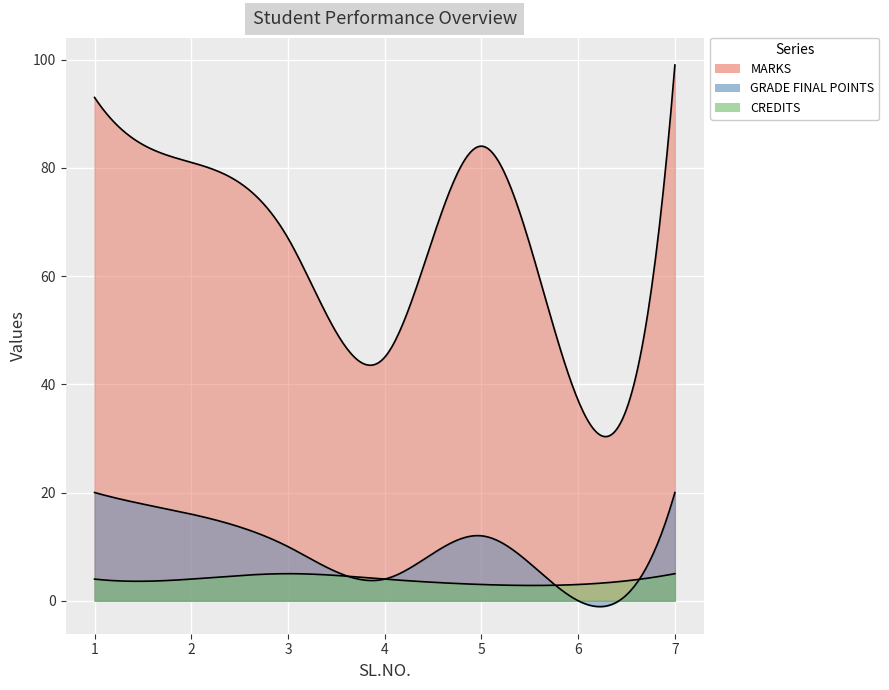

What is the maximum value for MARKS?

99